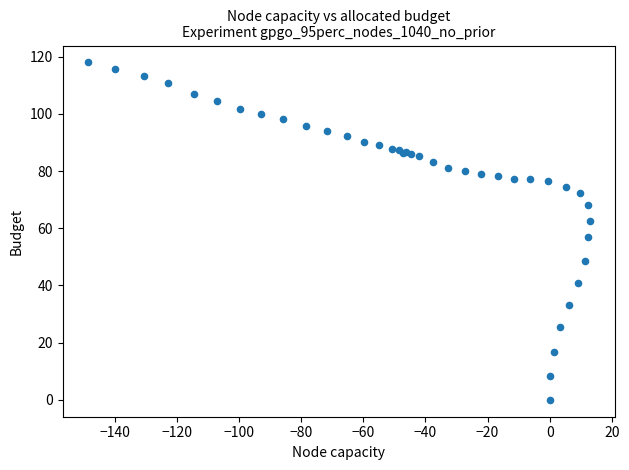

What Y value in the scatter plot is closest to 59?

56.8